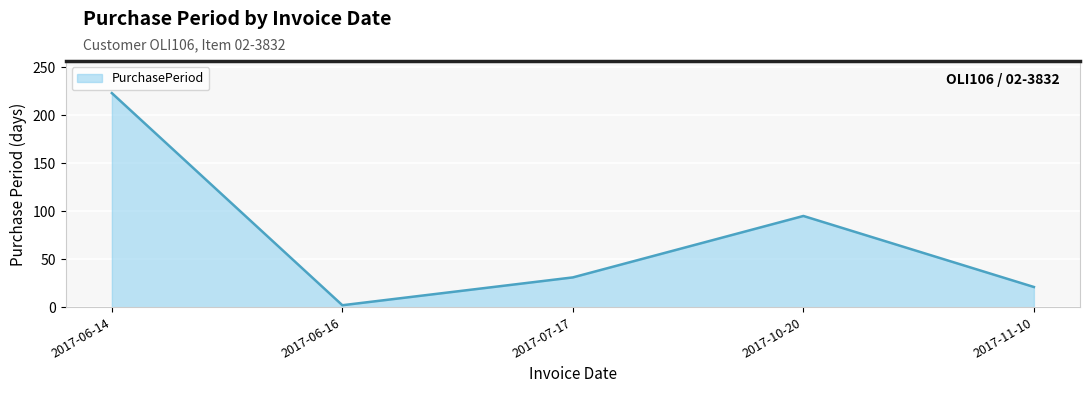

What is the minimum value shown in the chart?

2